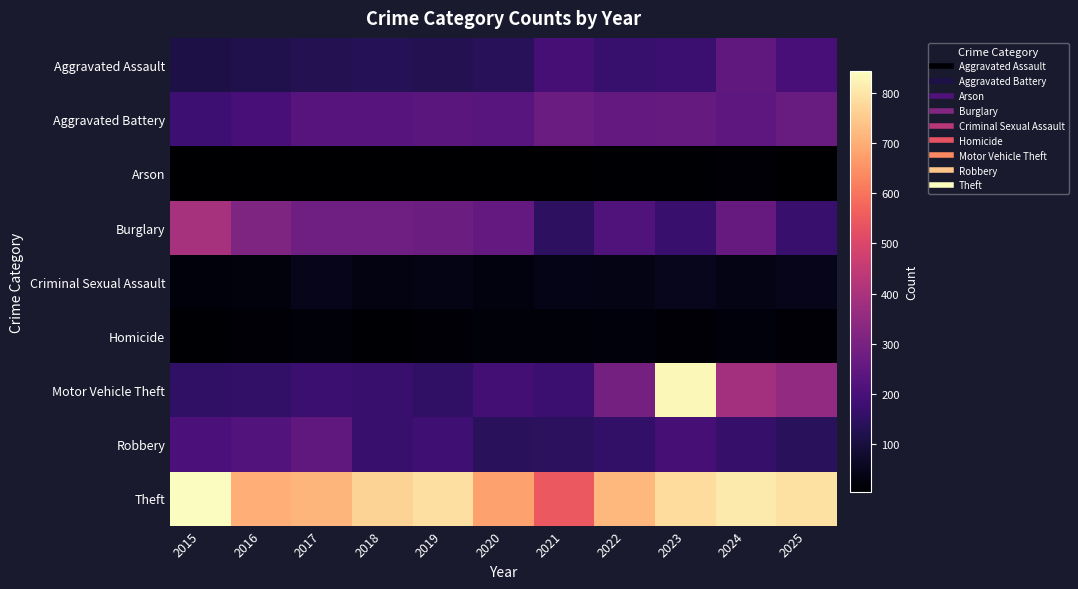

Rank the series by their maximum value, from highest to lowest.

Theft, Motor Vehicle Theft, Burglary, Aggravated Battery, Robbery, Aggravated Assault, Criminal Sexual Assault, Homicide, Arson